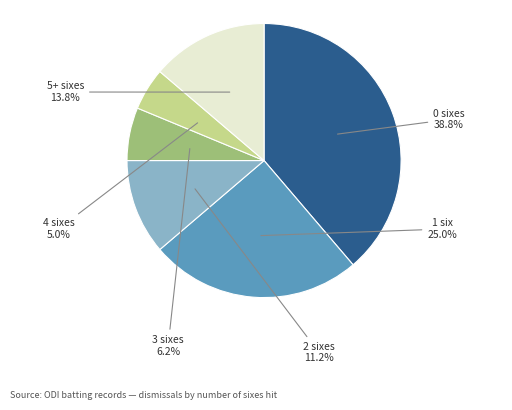

Does any single category account for the majority?

No